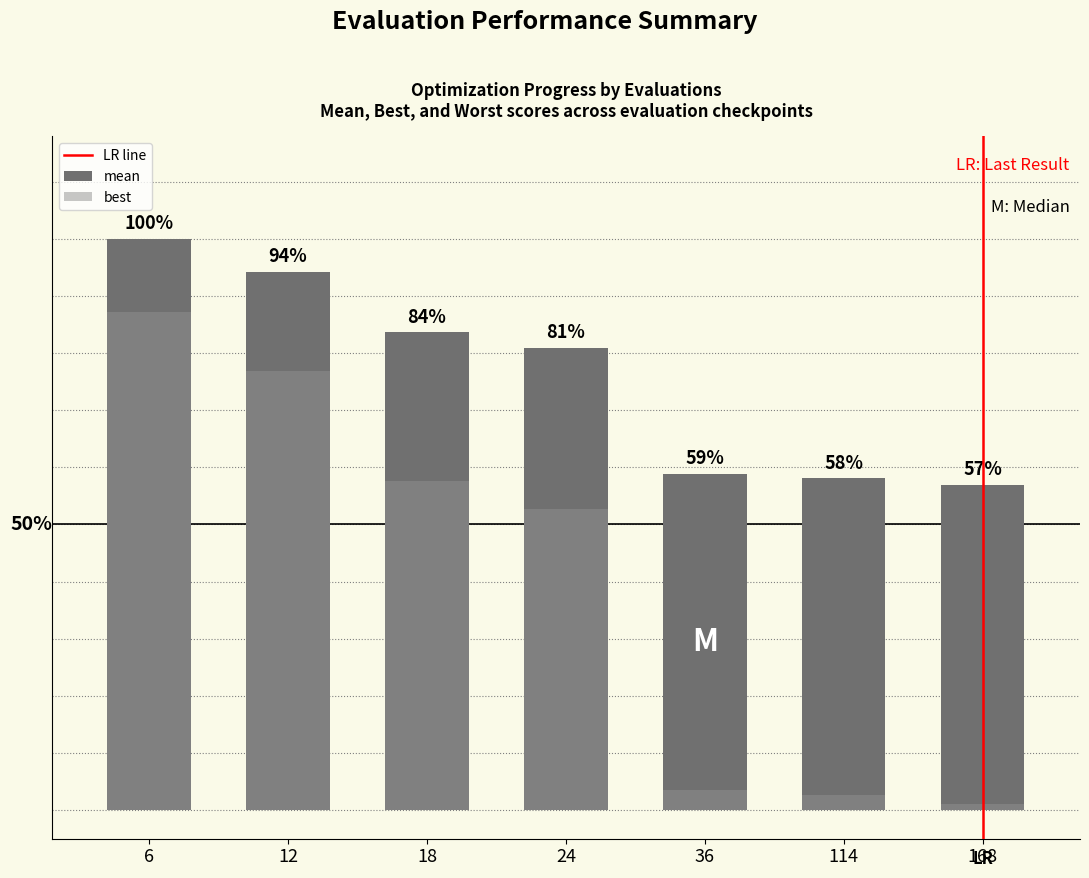

At which category is the sum across all series the highest?

6